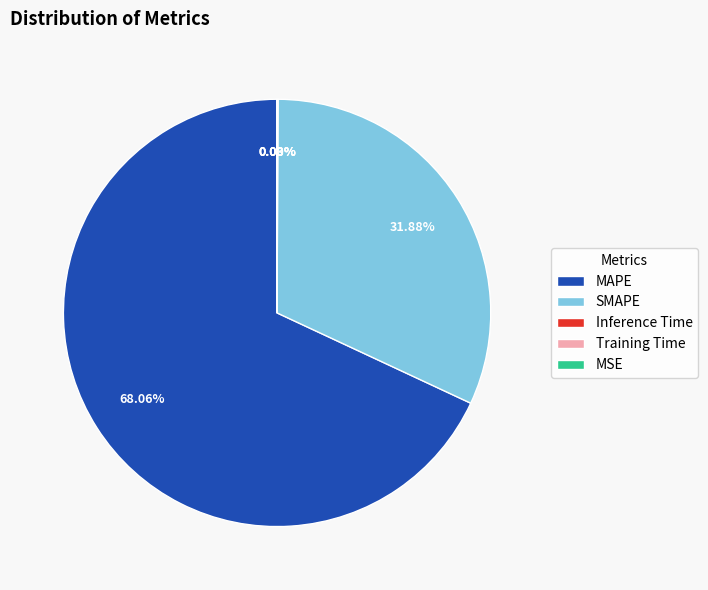

What is the largest slice in the pie chart?

MAPE